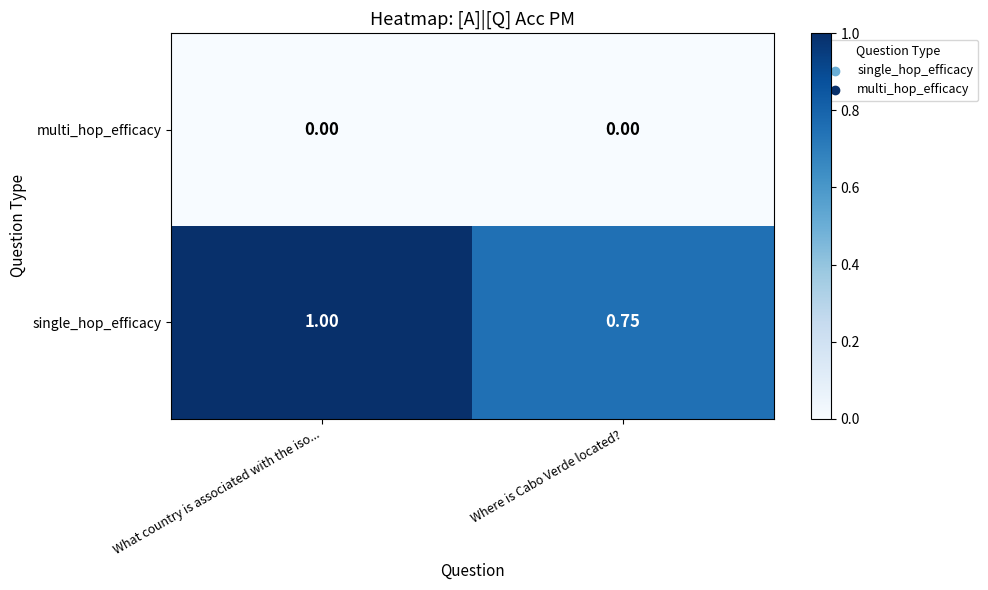

At which category is the sum across all series the highest?

What country is associated with the iso...